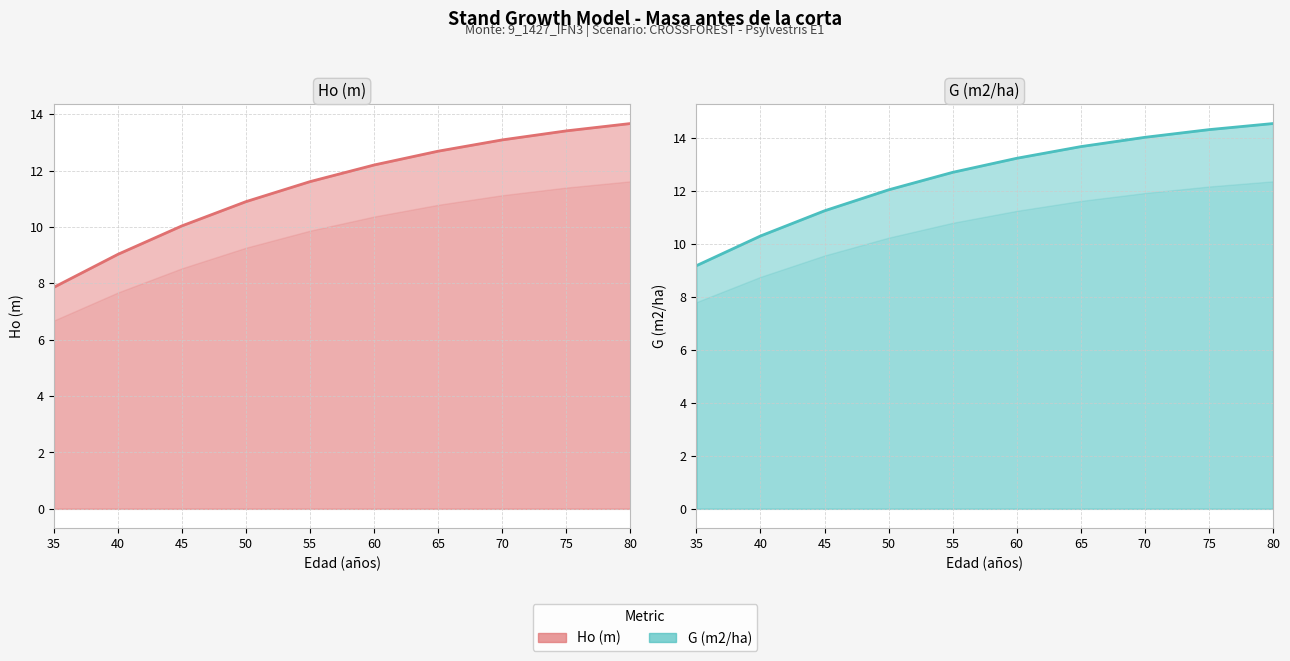

Does the chart display data point markers on the line(s)?

No